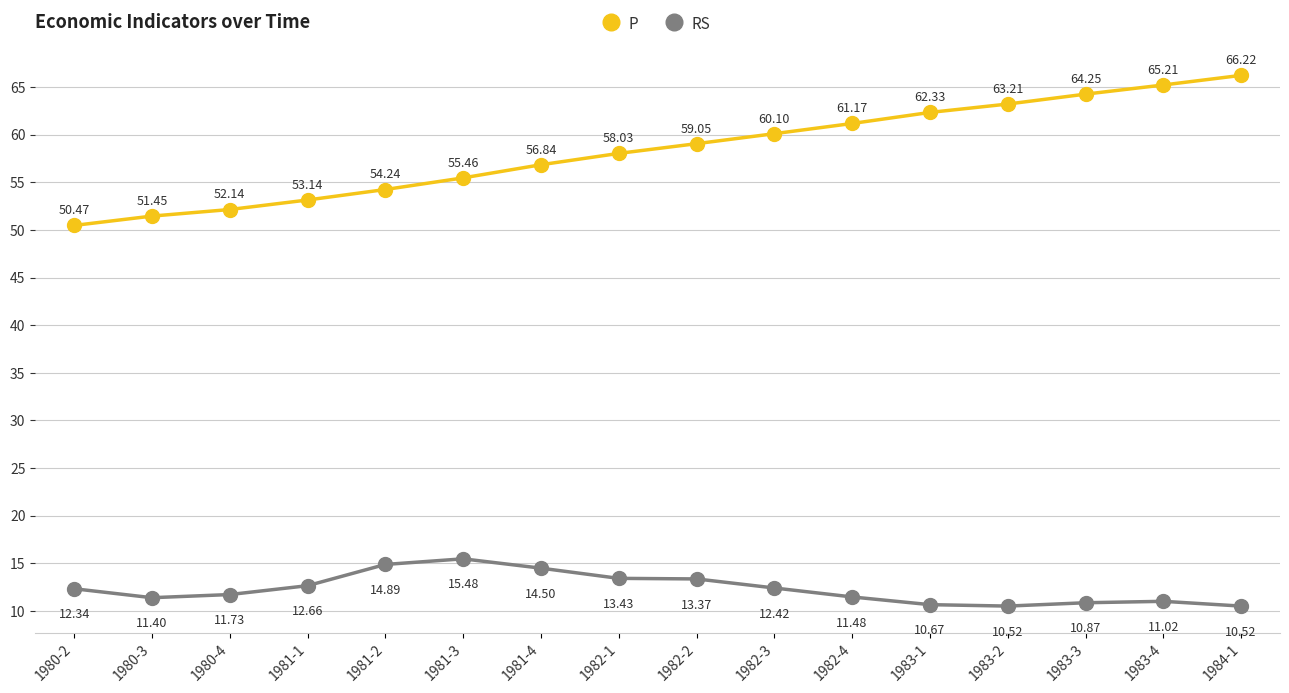

Which series has the largest total across all categories?

P